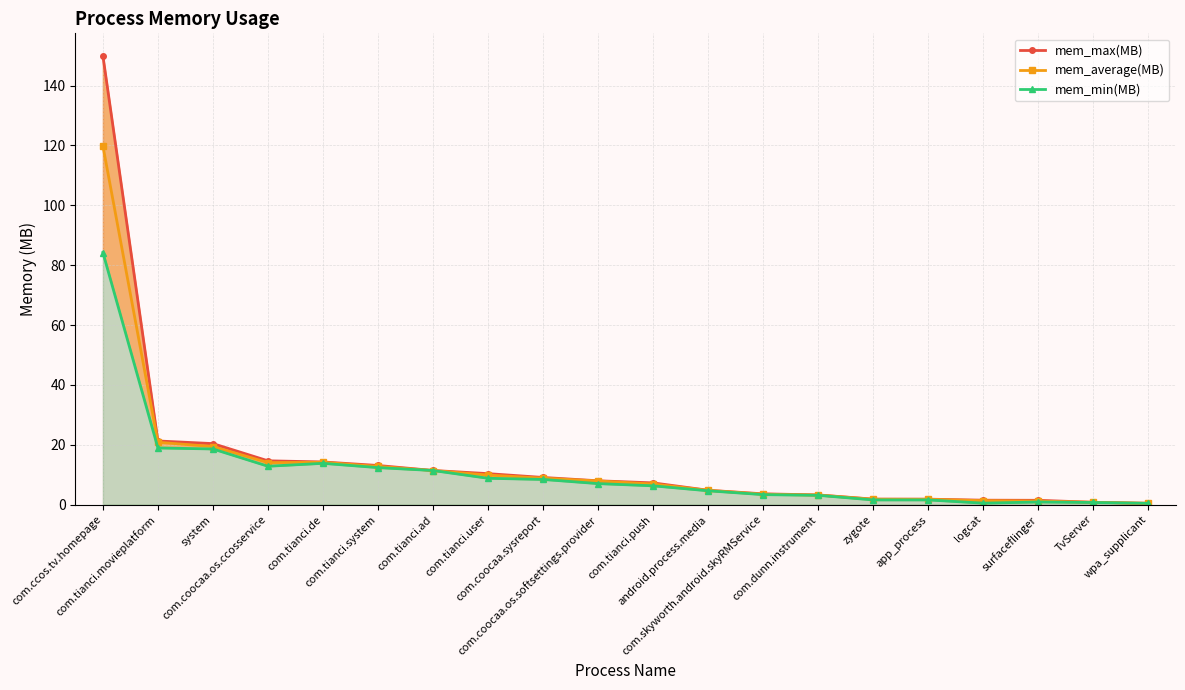

True or false: mem_average(MB) and mem_max(MB) intersect in this chart.

False